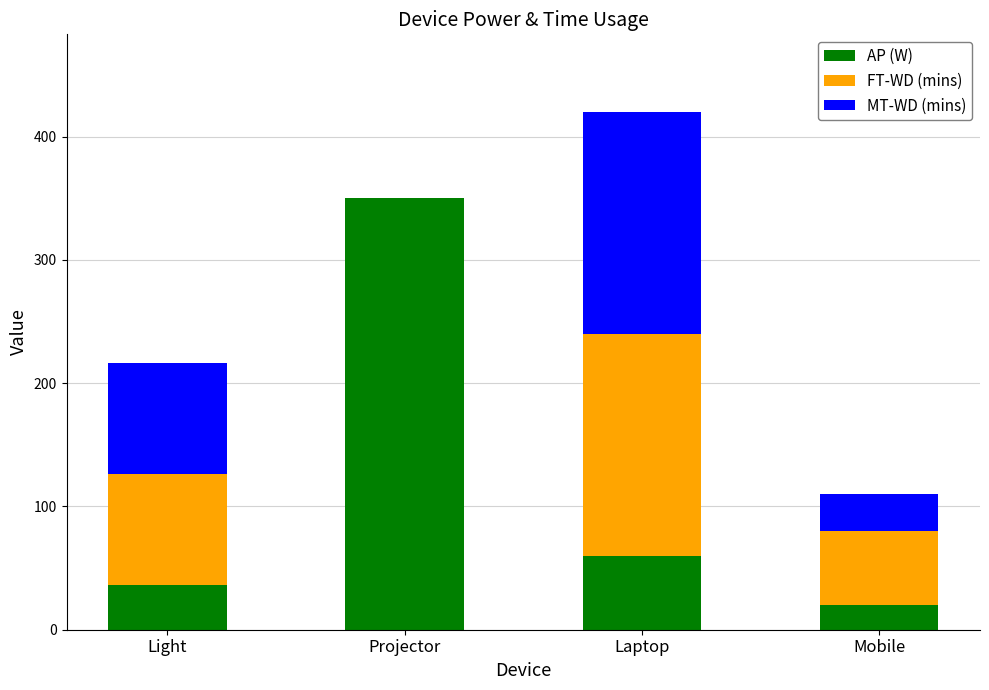

Reading left to right, list the values for the AP (W) series.

Light=36	Projector=350	Laptop=60	Mobile=20